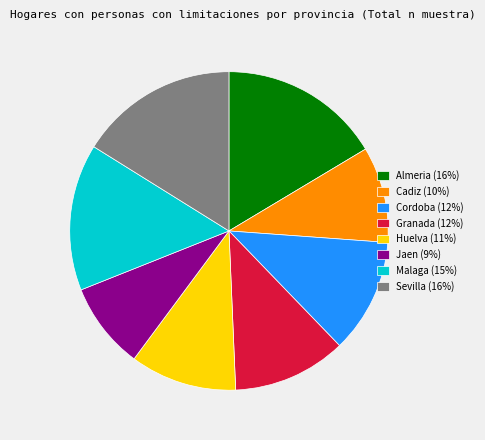

Is Cadiz (10%) the majority of the pie?

No